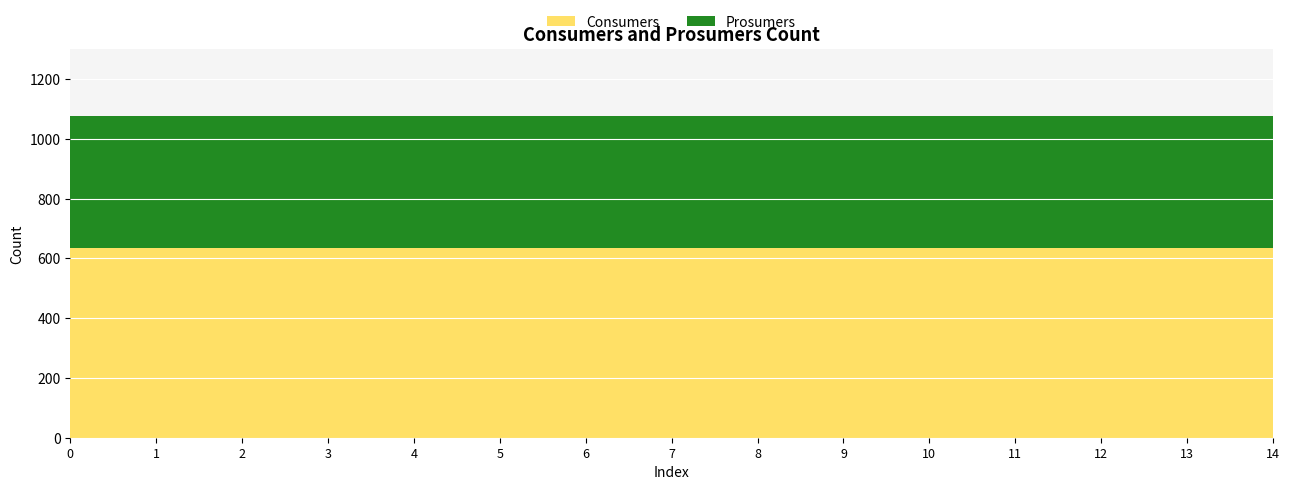

Reading right to left, list all the values displayed in this chart.

Consumers: 14=635	13=635	12=635	11=635	10=635	9=635	8=635	7=635	6=635	5=635	4=635	3=635	2=635	1=635	0=635
Prosumers: 14=440	13=440	12=440	11=440	10=440	9=440	8=440	7=440	6=440	5=440	4=440	3=440	2=440	1=440	0=440